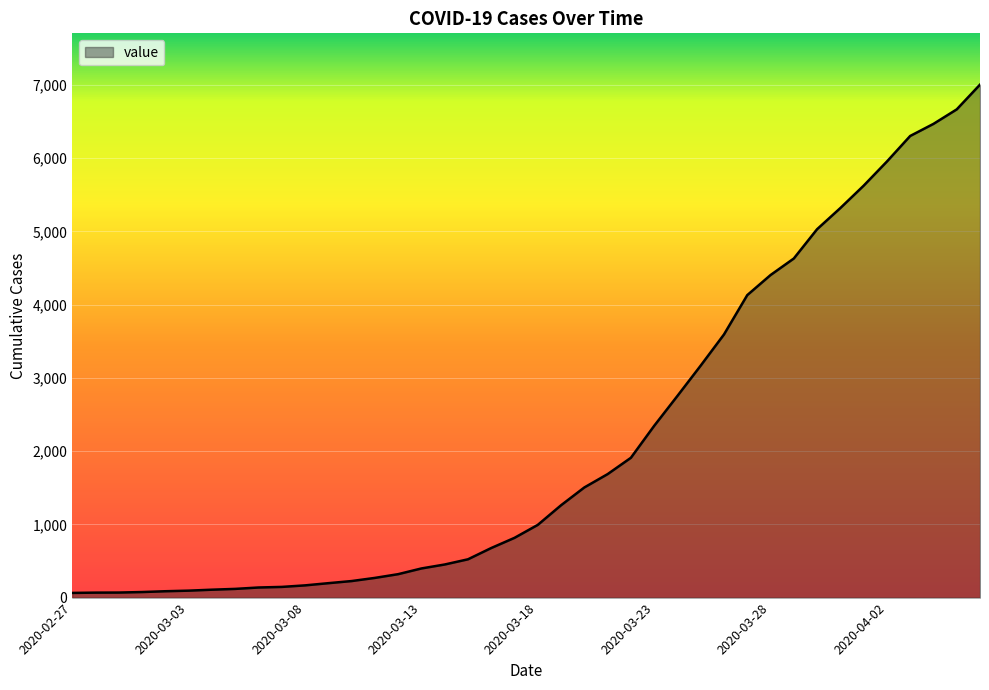

What is the maximum value shown in the chart?

7004